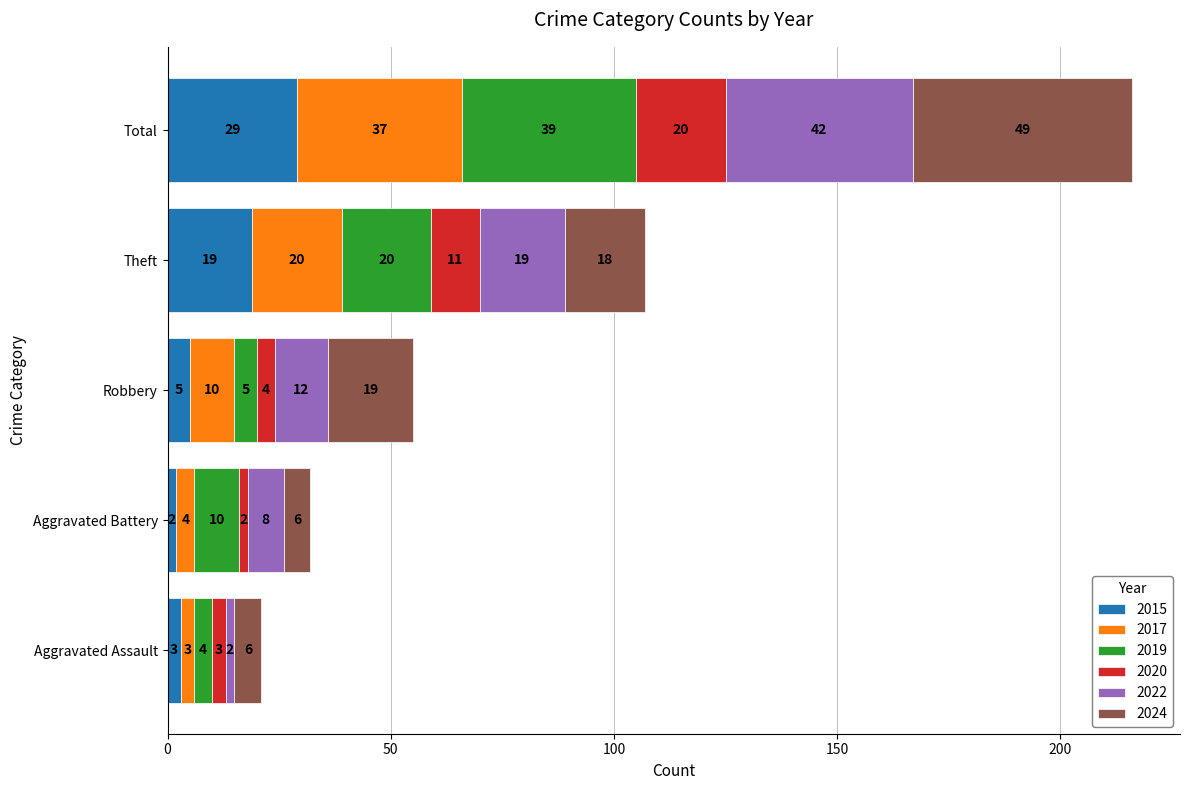

What is the highest value of the 2015 series?

29